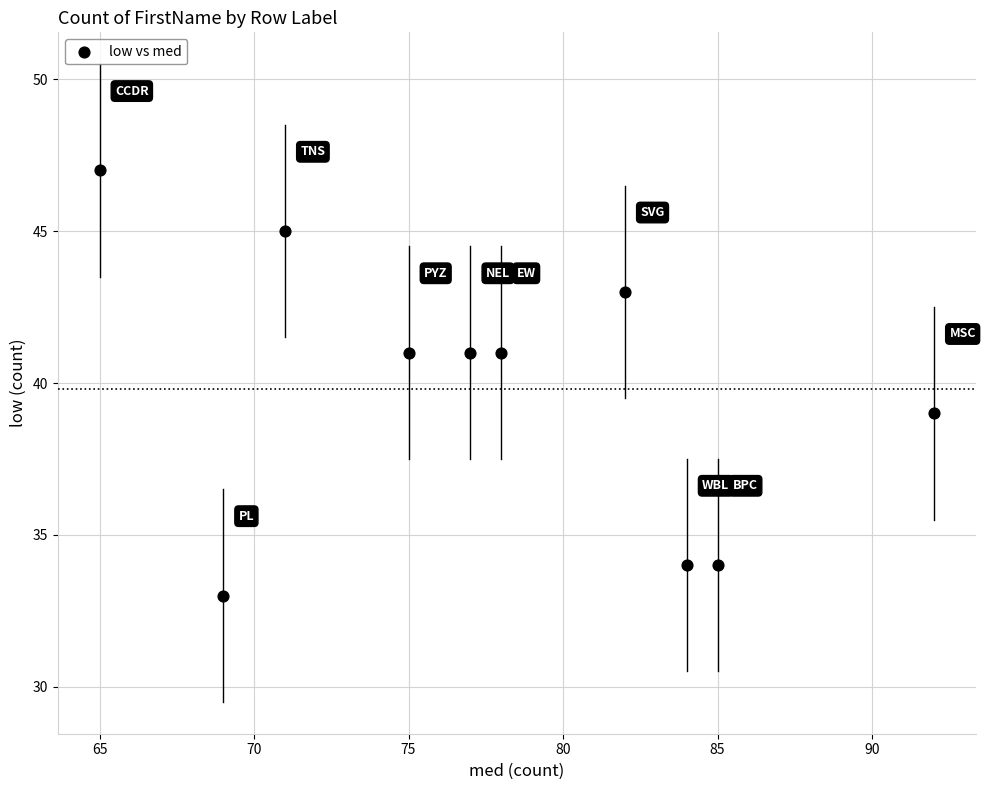

What is the range of Y values (max minus min)?

14